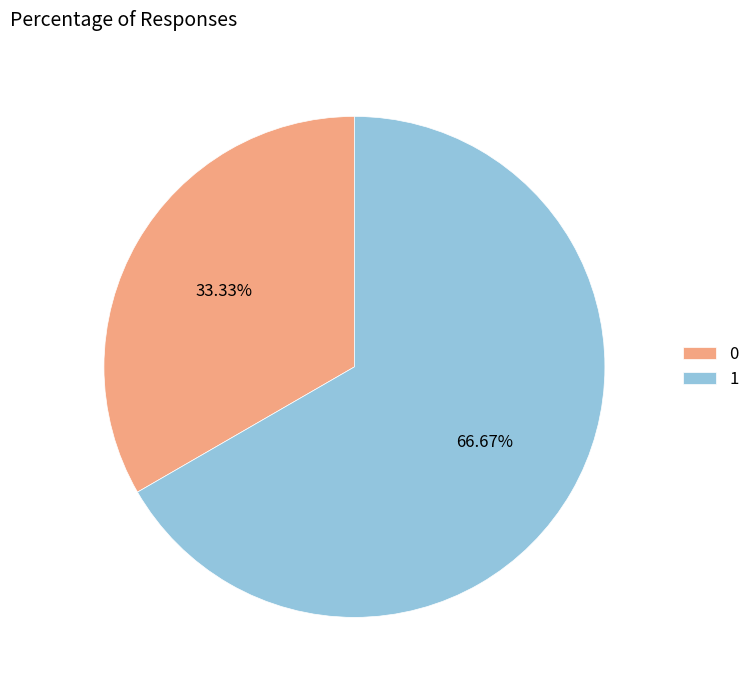

How many slices are in this pie chart?

2